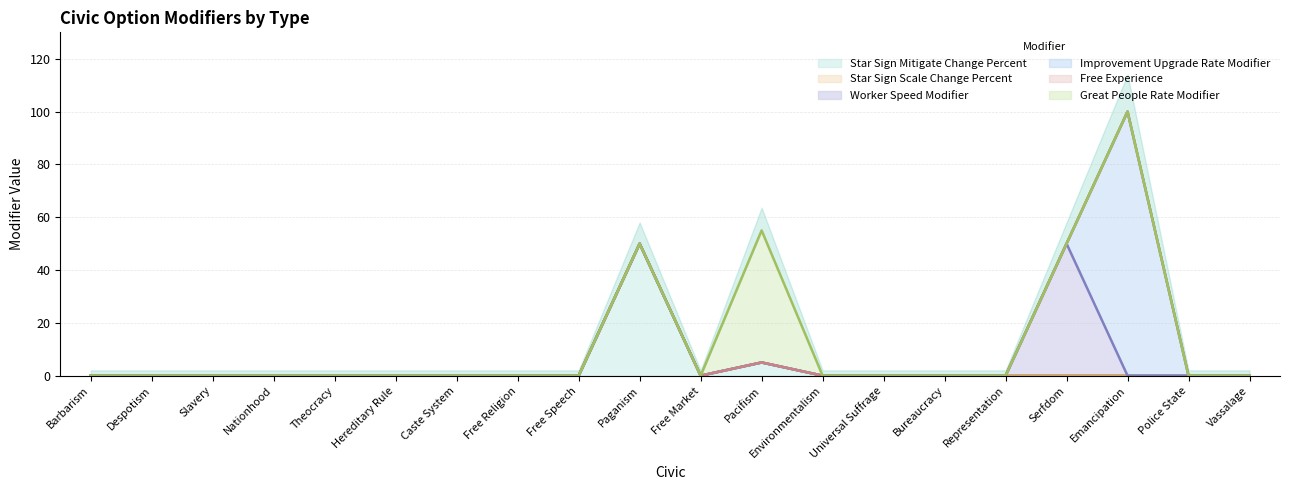

At which category is the sum across all series the highest?

CIVIC_EMANCIPATION